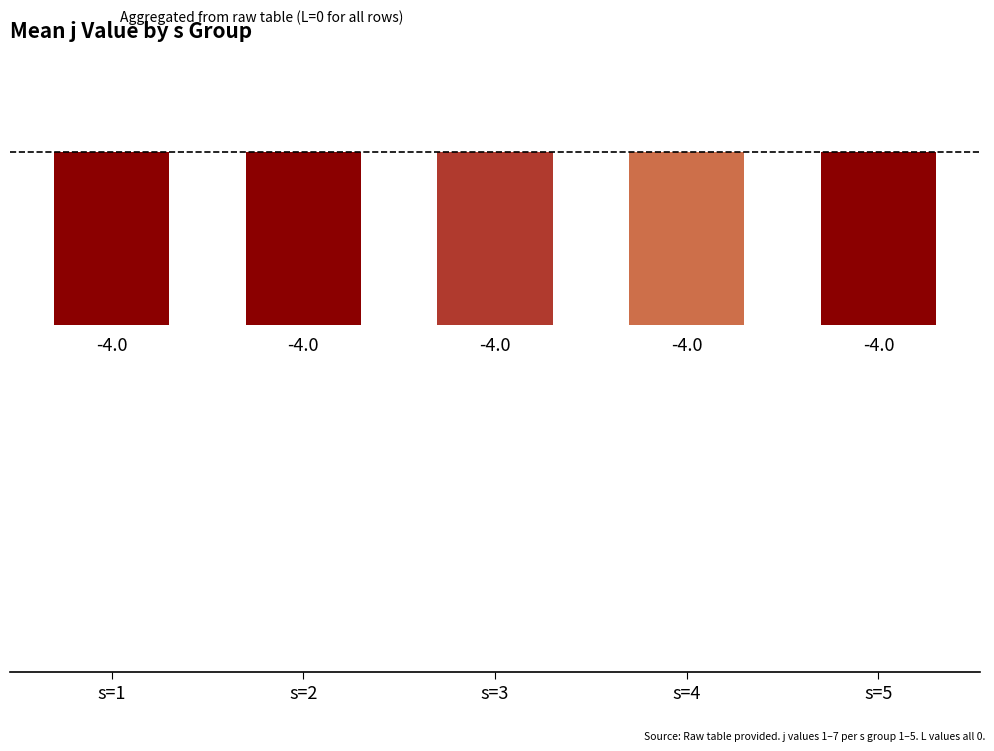

What position from the left is s=5?

5